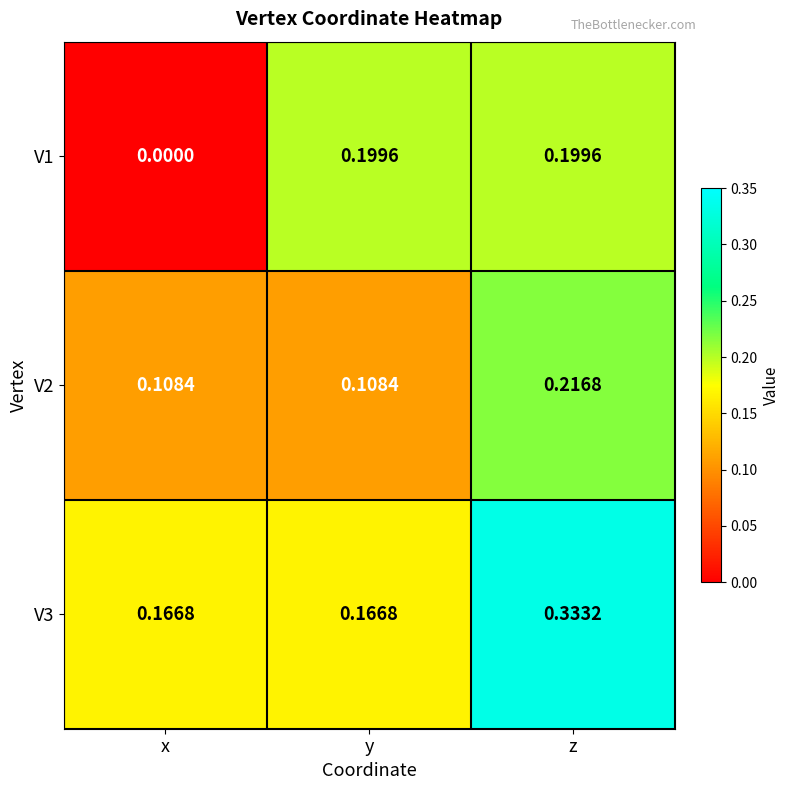

Which category has the lowest value in the V1 series?

x